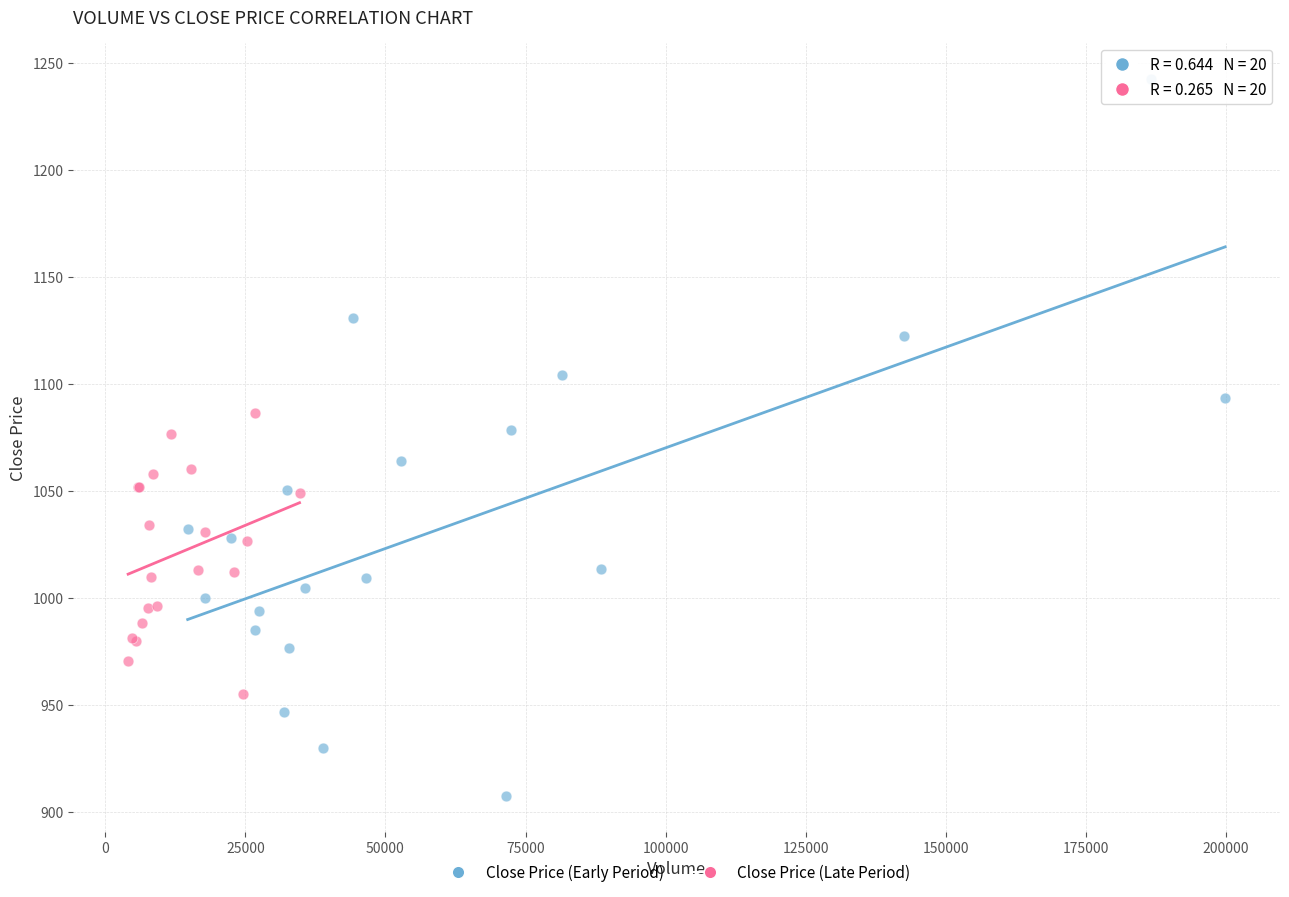

Which series reaches the maximum Y coordinate?

Close Price (Early Period)